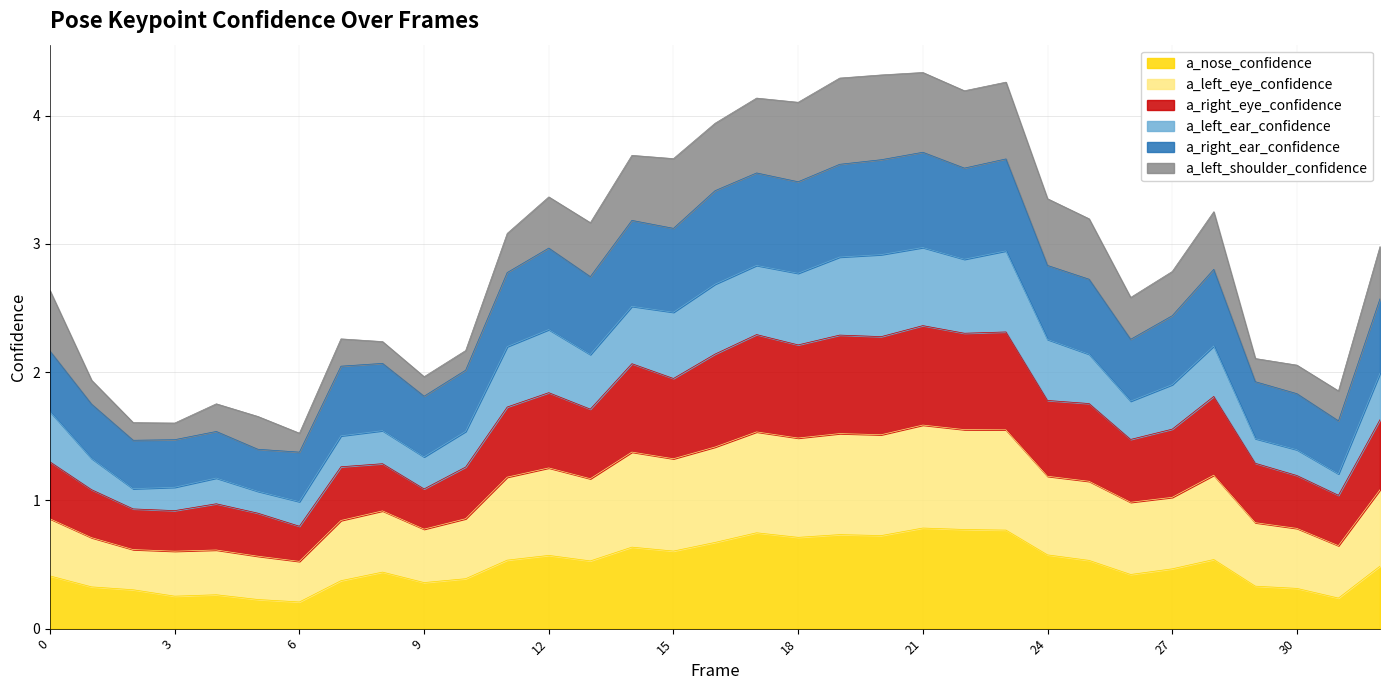

True or false: a_nose_confidence and a_left_eye_confidence intersect in this chart.

False